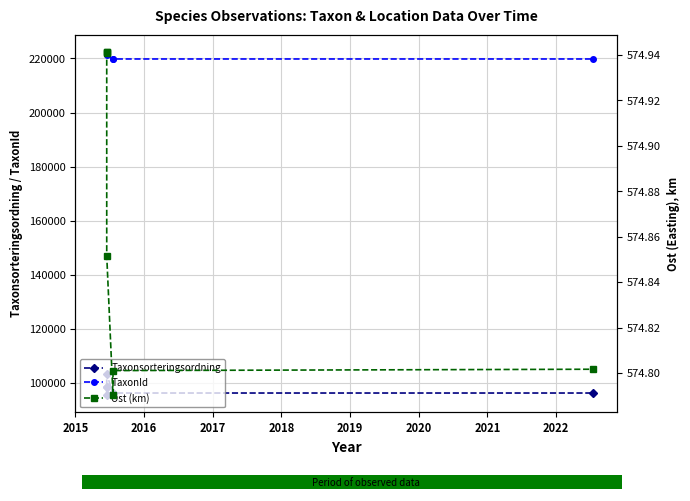

Is the value of TaxonId at 2015 greater than the value of Taxonsorteringsordning at 2016?

Yes